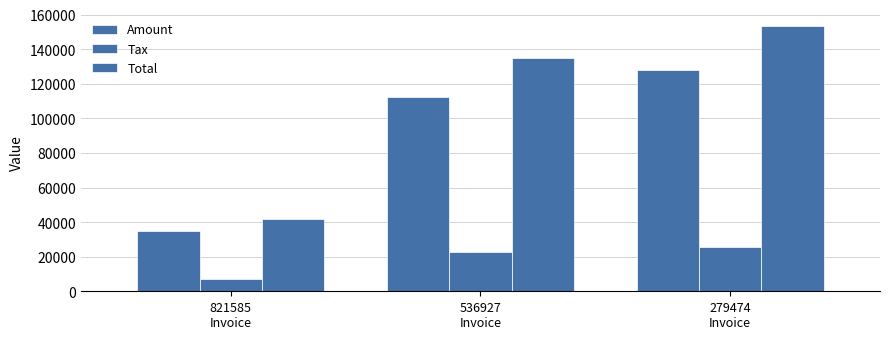

At which category does the chart reach its peak across all series?

279474
Invoice